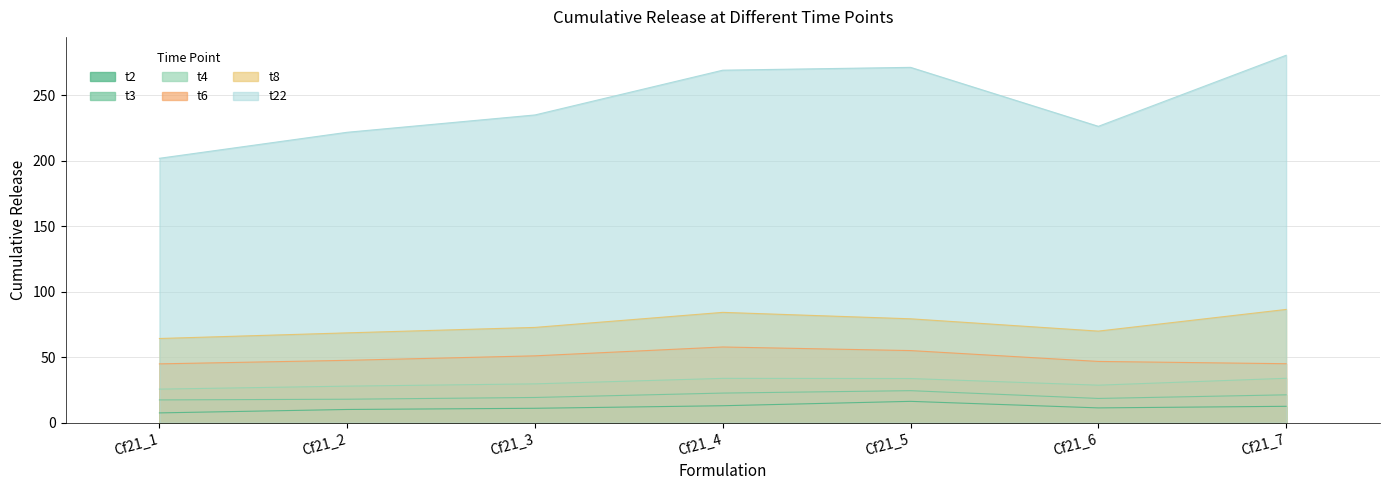

What are all the series names shown in the legend?

t2, t3, t4, t6, t8, t22